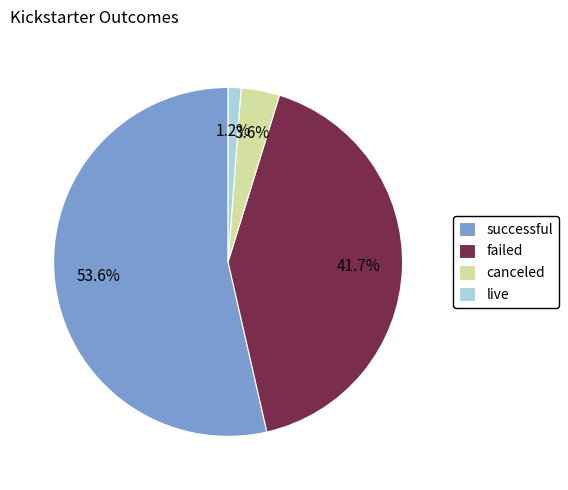

How many segments does this pie chart have?

4